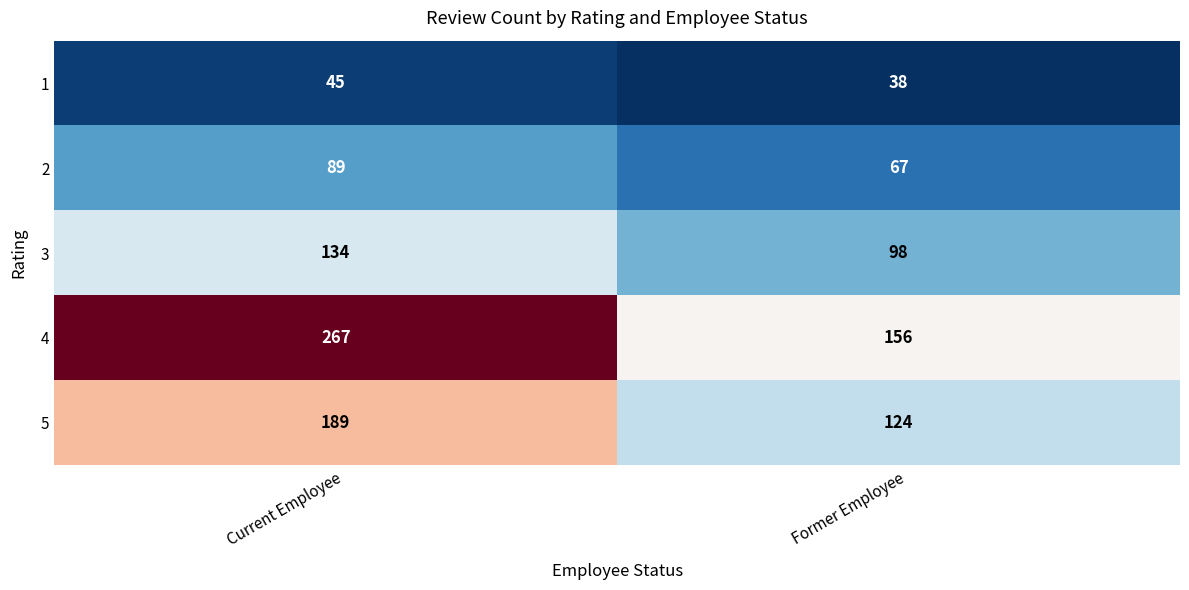

Rank the series at Former Employee from lowest to highest value.

1, 2, 3, 5, 4